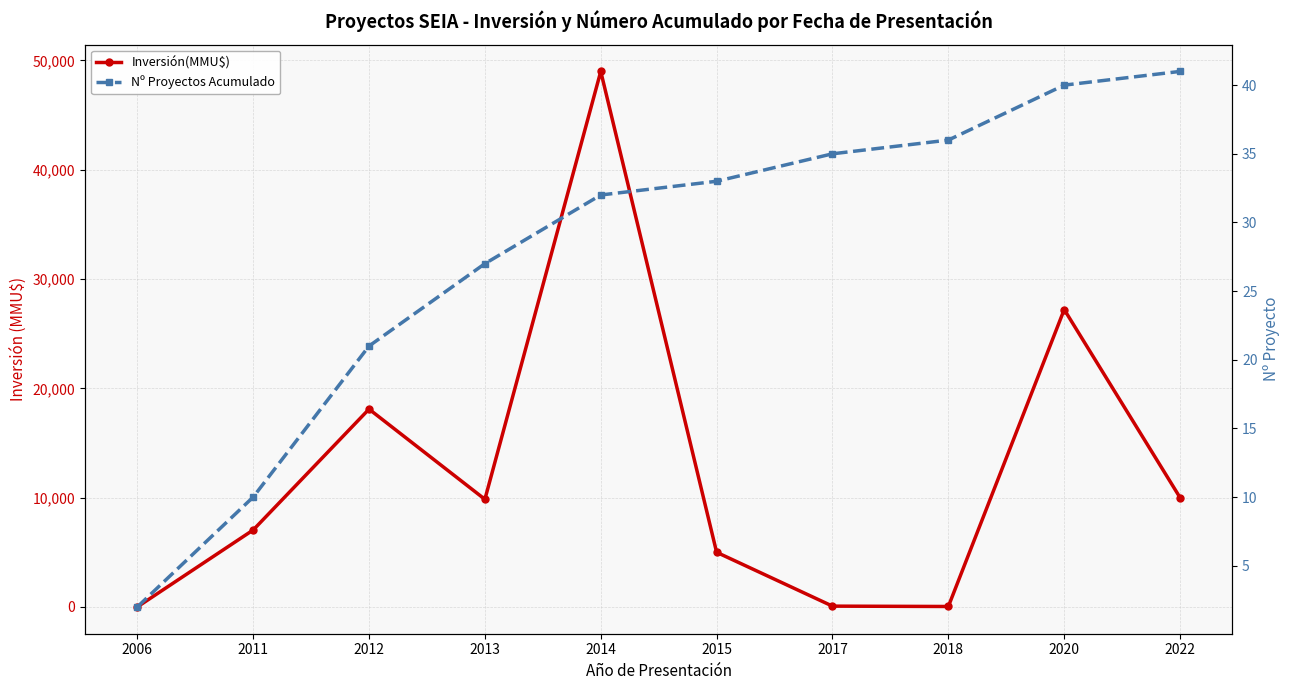

List the series in order of their overall mean, lowest first.

Nº Proyectos Acumulado, Inversión(MMU$)